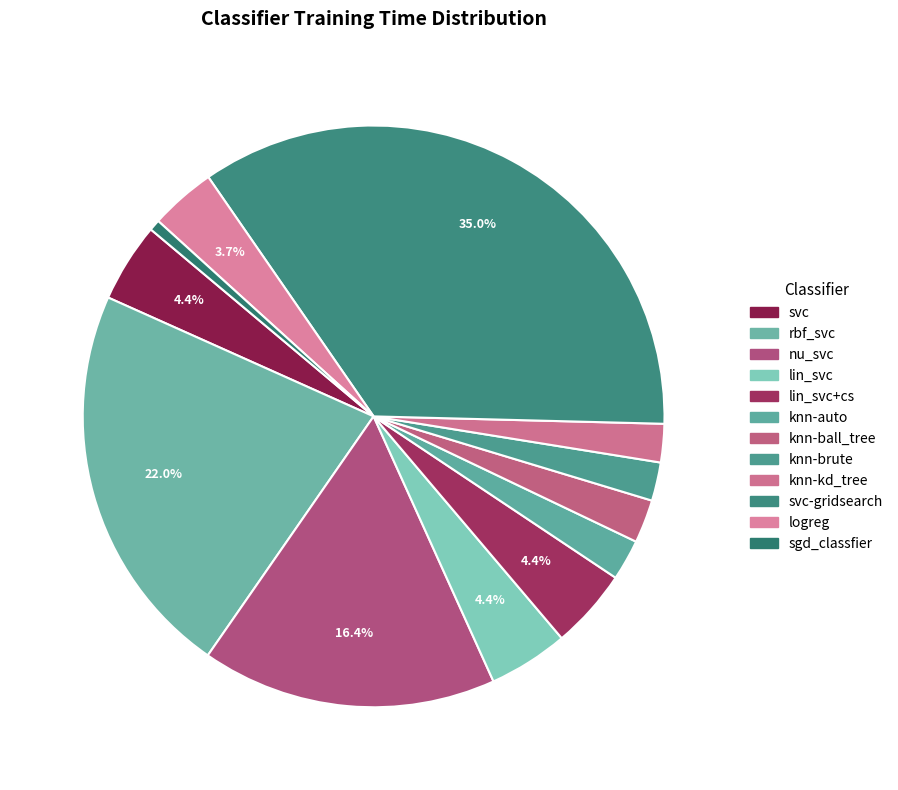

Count the number of slices in the pie.

12